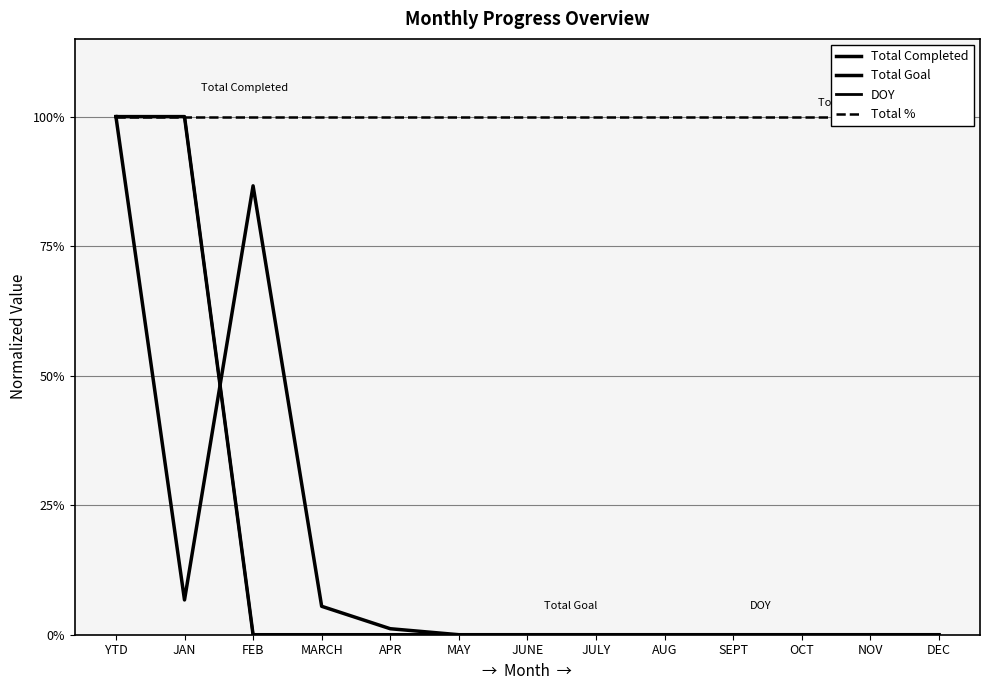

At OCT, list the series in order from largest to smallest.

Total %, Total Completed, Total Goal, DOY